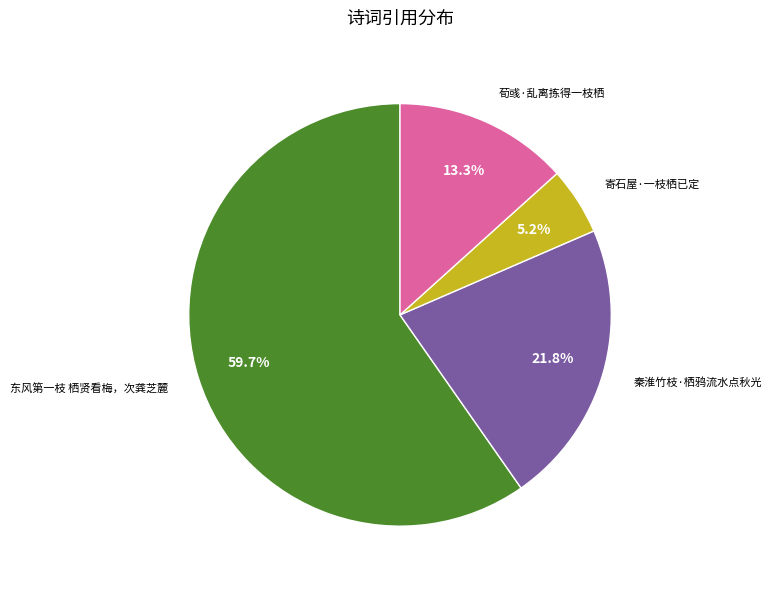

What is the smallest slice in the pie chart?

寄石屋·一枝栖已定